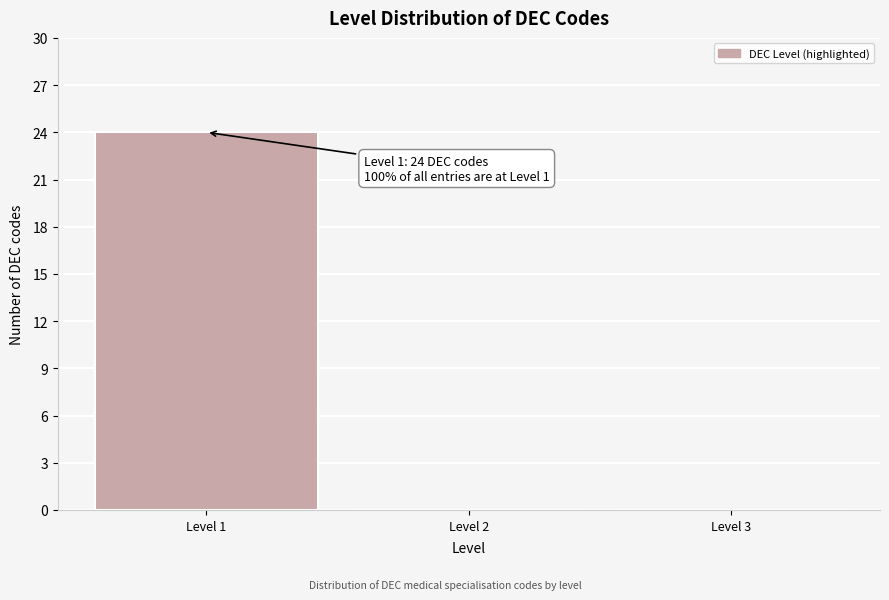

Which range on the x-axis has the tallest bar?

0.5 to 1.5